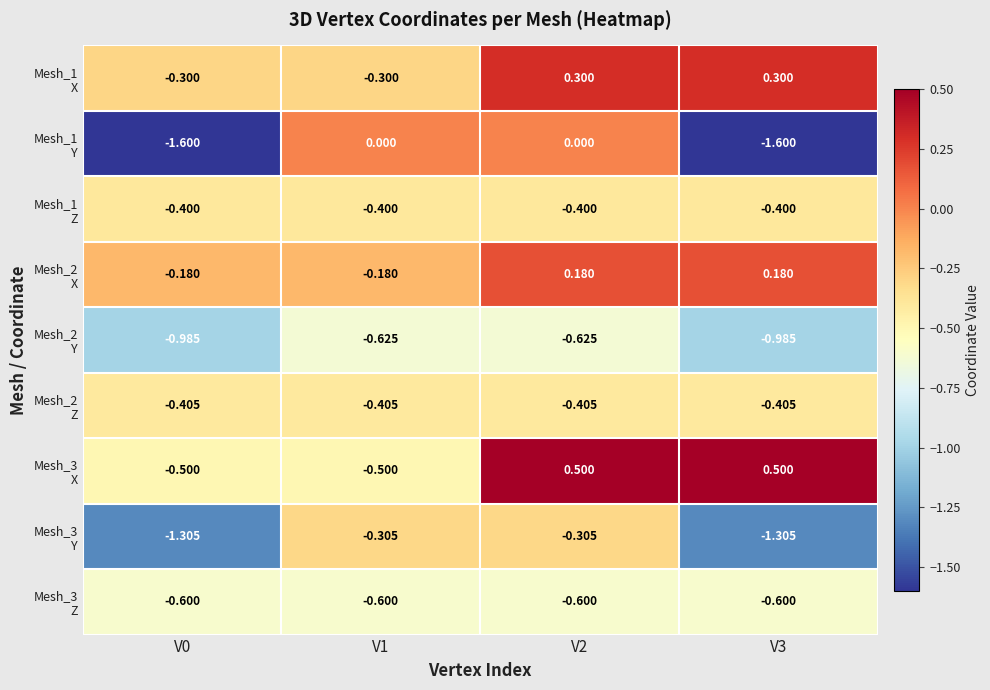

What is the maximum value shown in the chart?

0.5